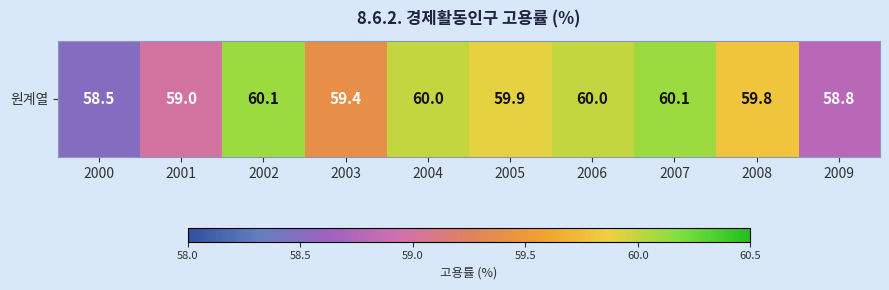

Which label corresponds to the smallest value in the chart?

2000